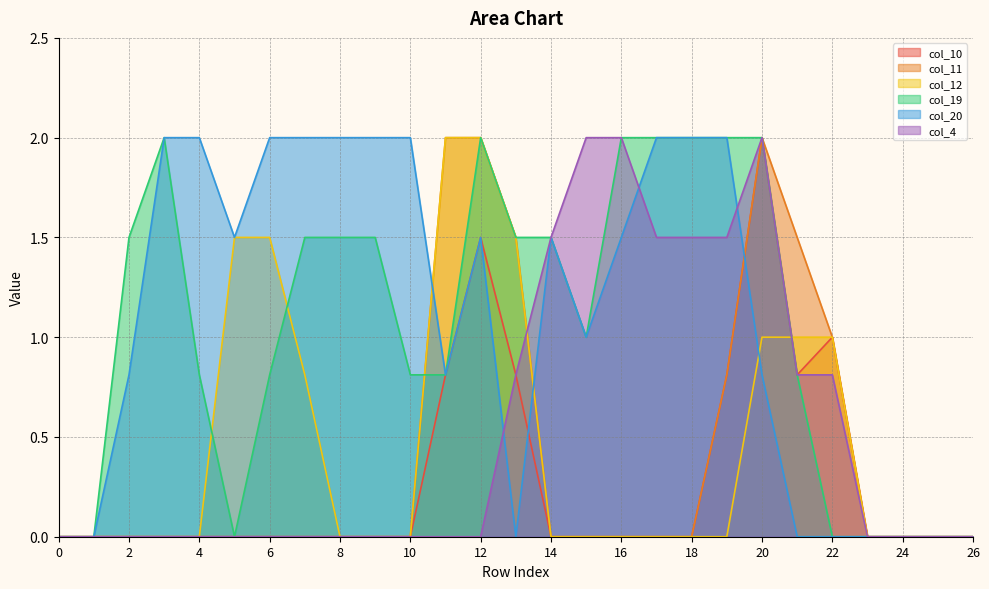

True or false: col_11 has a value of 0.4 at 19.

False